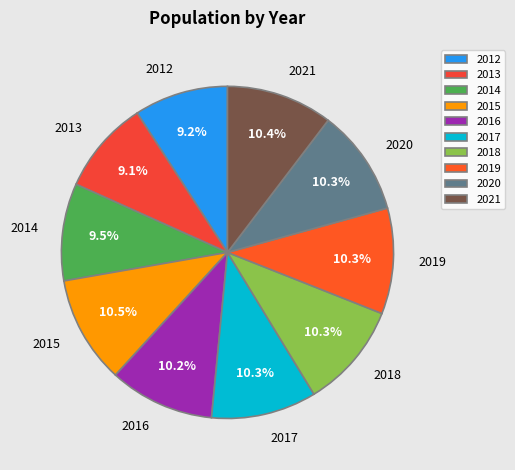

How many slices are in this pie chart?

10